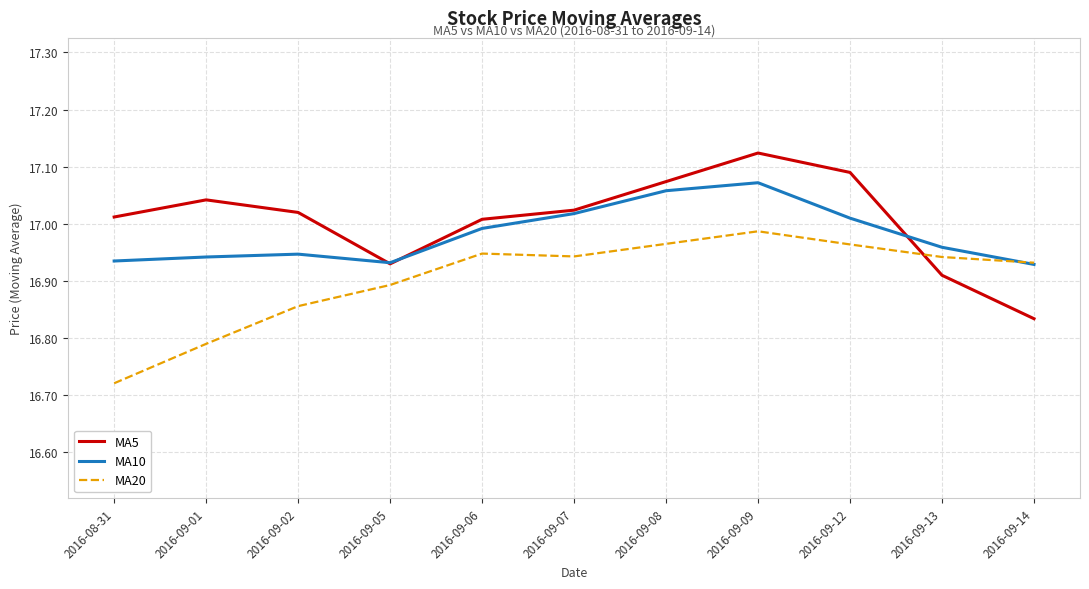

Is the value of MA5 at 2016-09-08 greater than the value of MA10 at 2016-09-08?

Yes